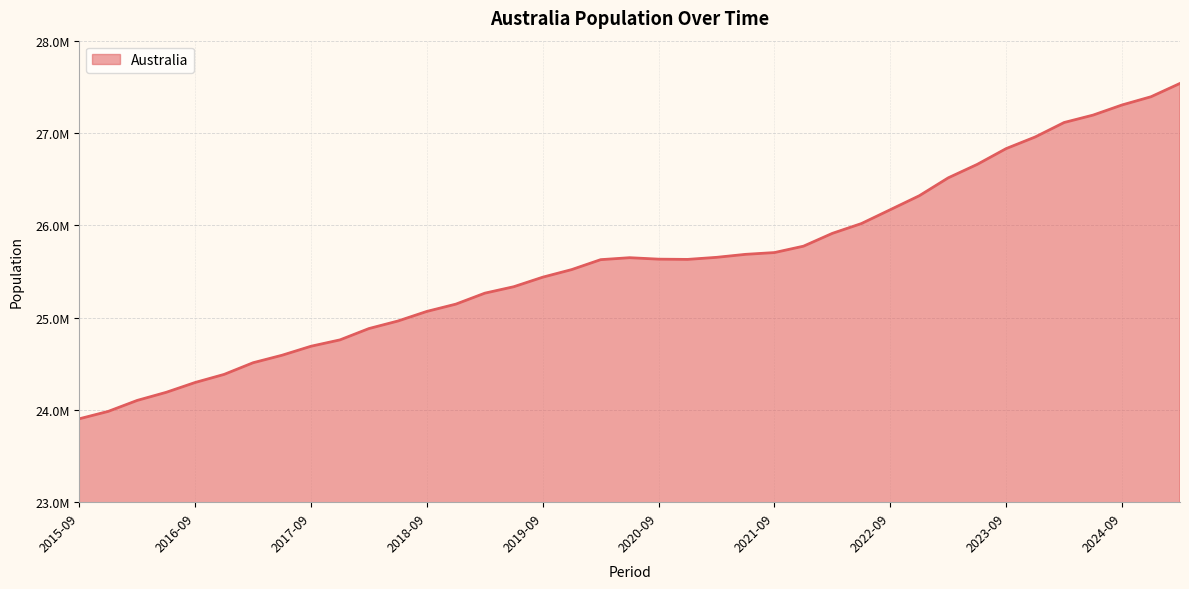

Rank the categories by value from highest to lowest.

2025-03, 2024-12, 2024-09, 2024-06, 2024-03, 2023-12, 2023-09, 2023-06, 2023-03, 2022-12, 2022-09, 2022-06, 2022-03, 2021-12, 2021-09, 2021-06, 2021-03, 2020-06, 2020-09, 2020-12, 2020-03, 2019-12, 2019-09, 2019-06, 2019-03, 2018-12, 2018-09, 2018-06, 2018-03, 2017-12, 2017-09, 2017-06, 2017-03, 2016-12, 2016-09, 2016-06, 2016-03, 2015-12, 2015-09